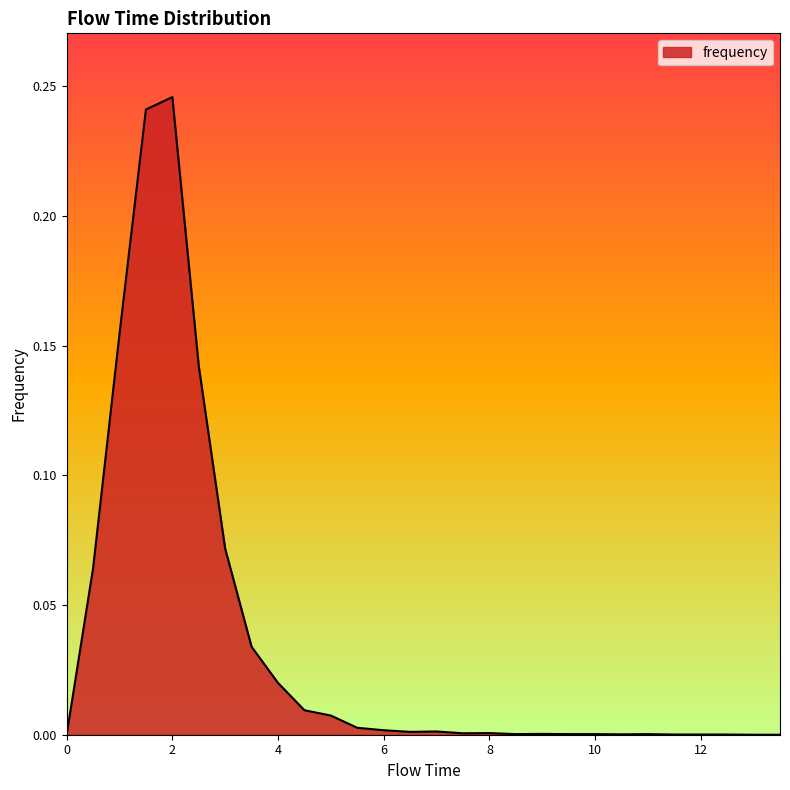

How many lines are shown in the chart?

1